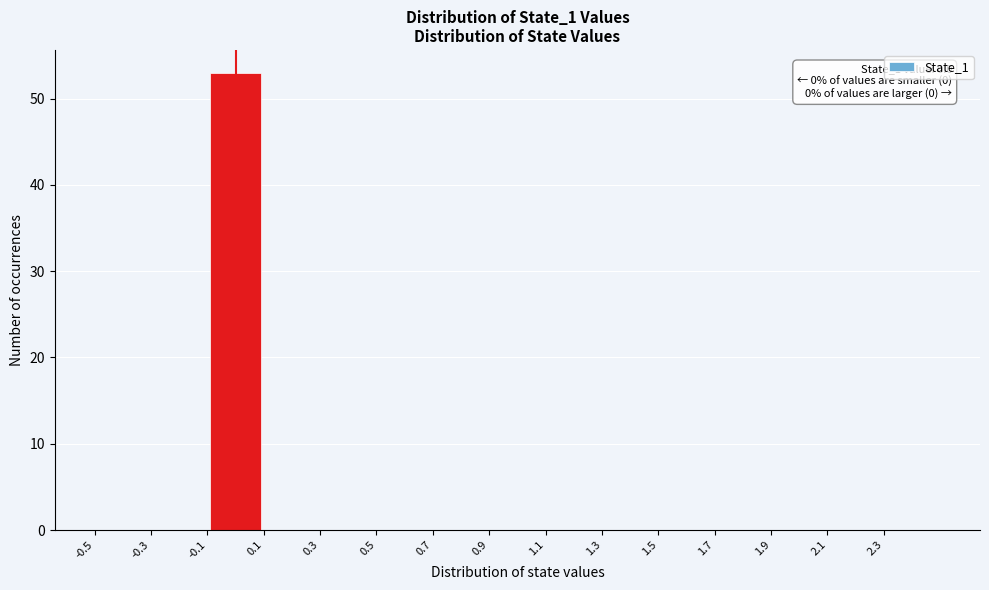

Which range on the x-axis has the tallest bar?

-0.1 to 0.1